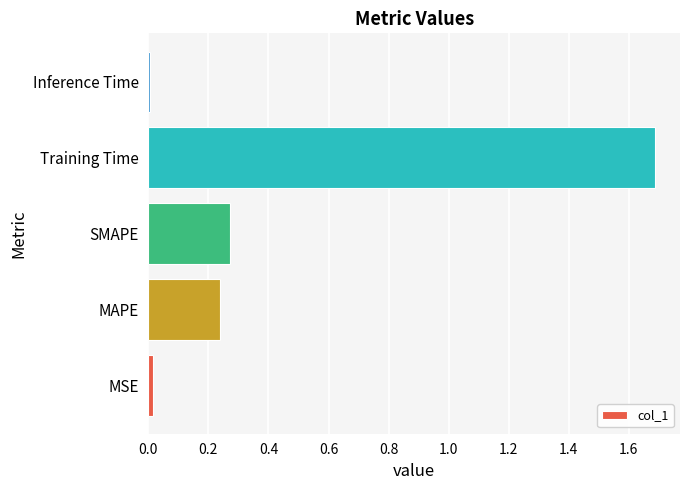

Is it true that the value at Training Time is 3.0?

False